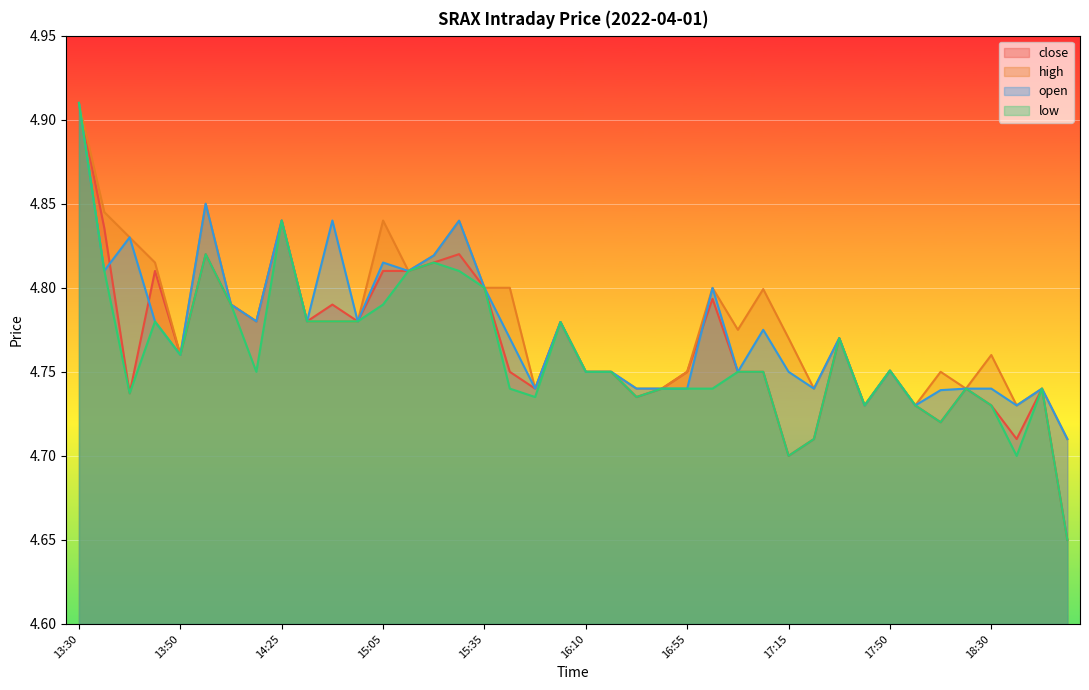

At which category does the chart reach its peak across all series?

13:30